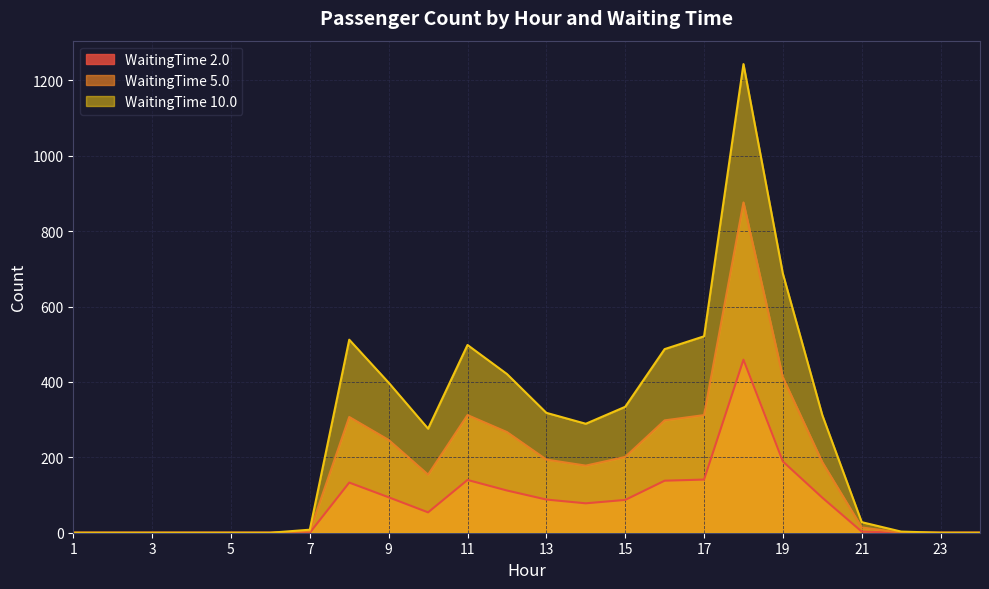

What is the average value of the WaitingTime 5.0 series?

165